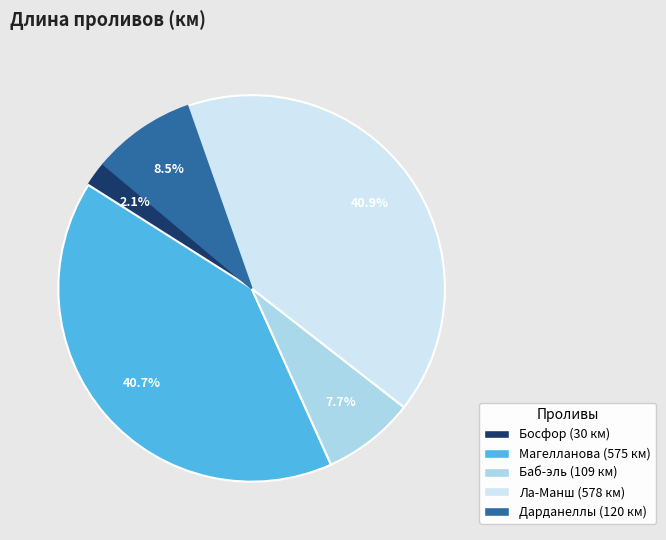

Between Ла-Манш and Дарданеллы, which is larger?

Ла-Манш